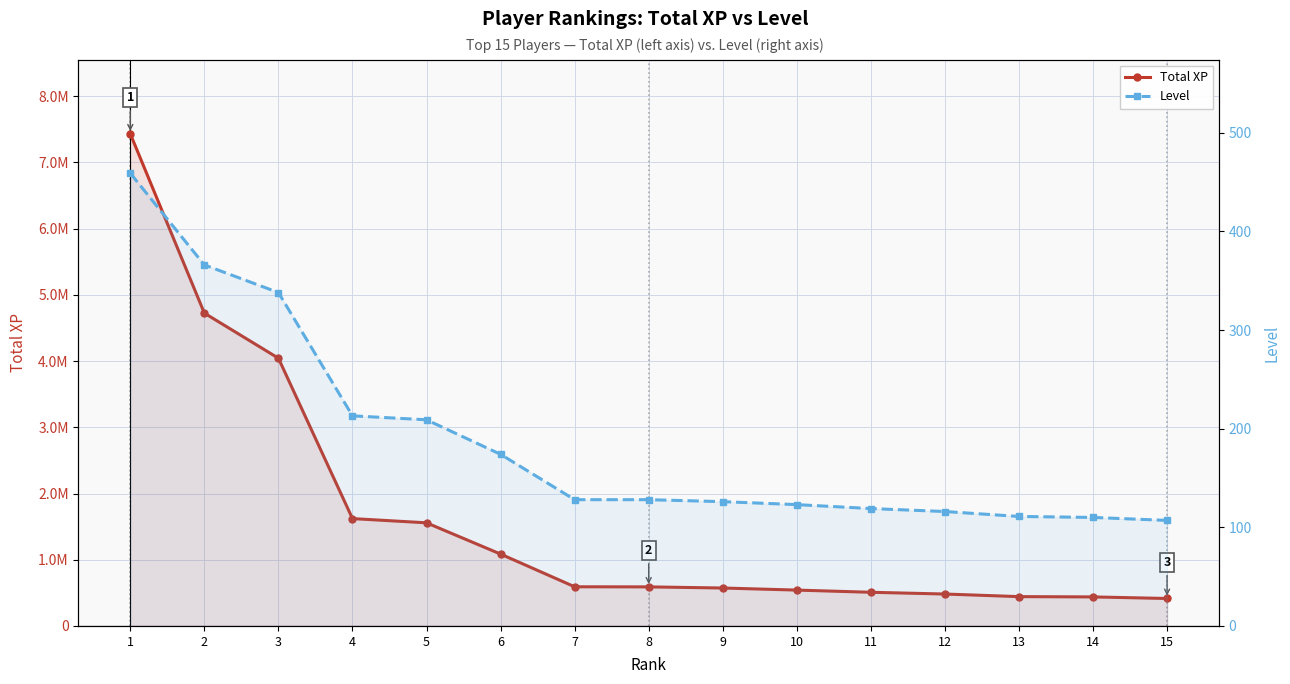

What is the lowest value of the Total XP series?

414704